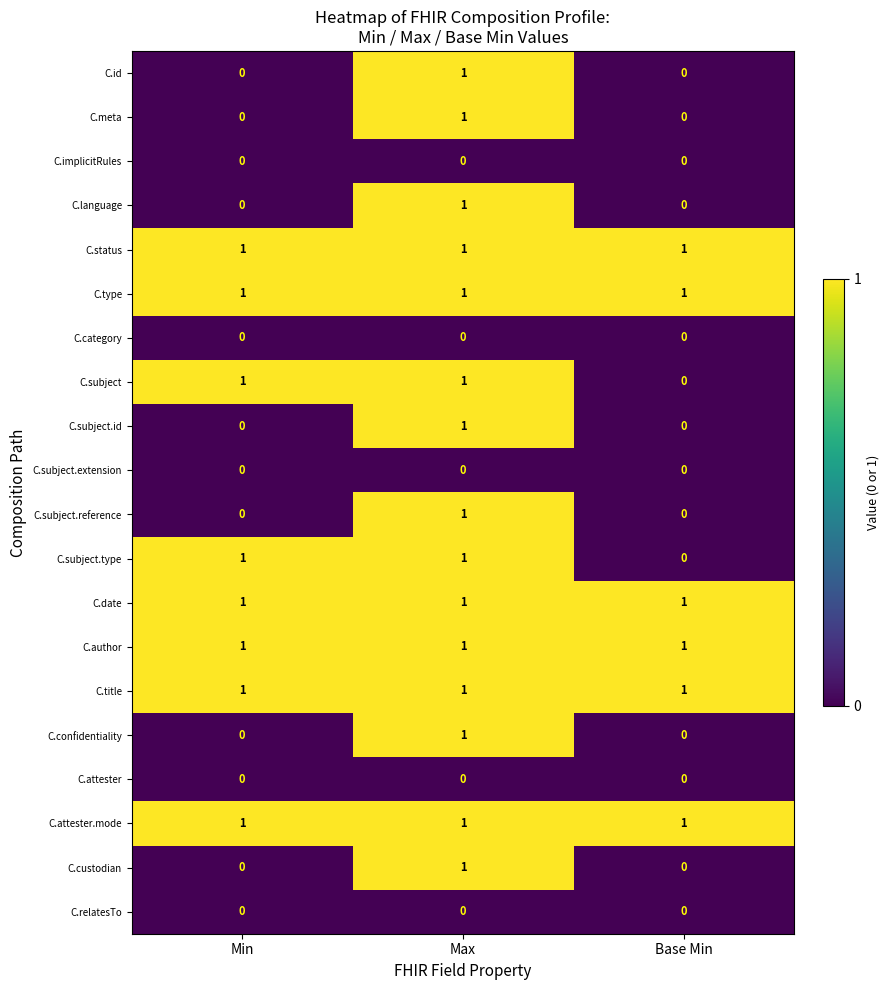

What is the sum of all C.author values?

3